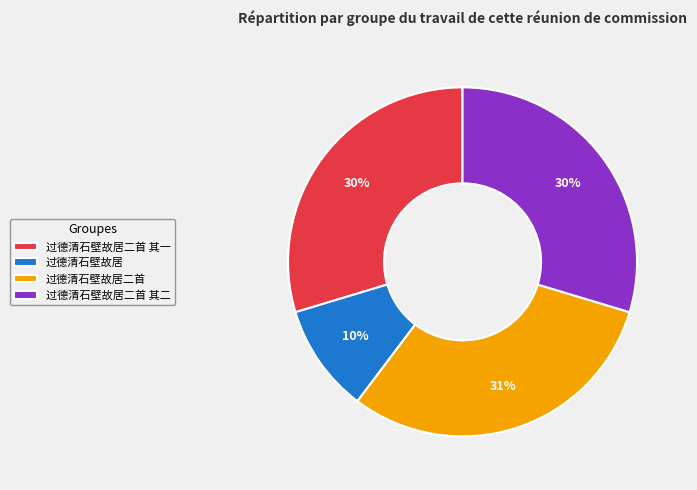

Which has a higher value, 过德清石壁故居二首 or 过德清石壁故居?

过德清石壁故居二首